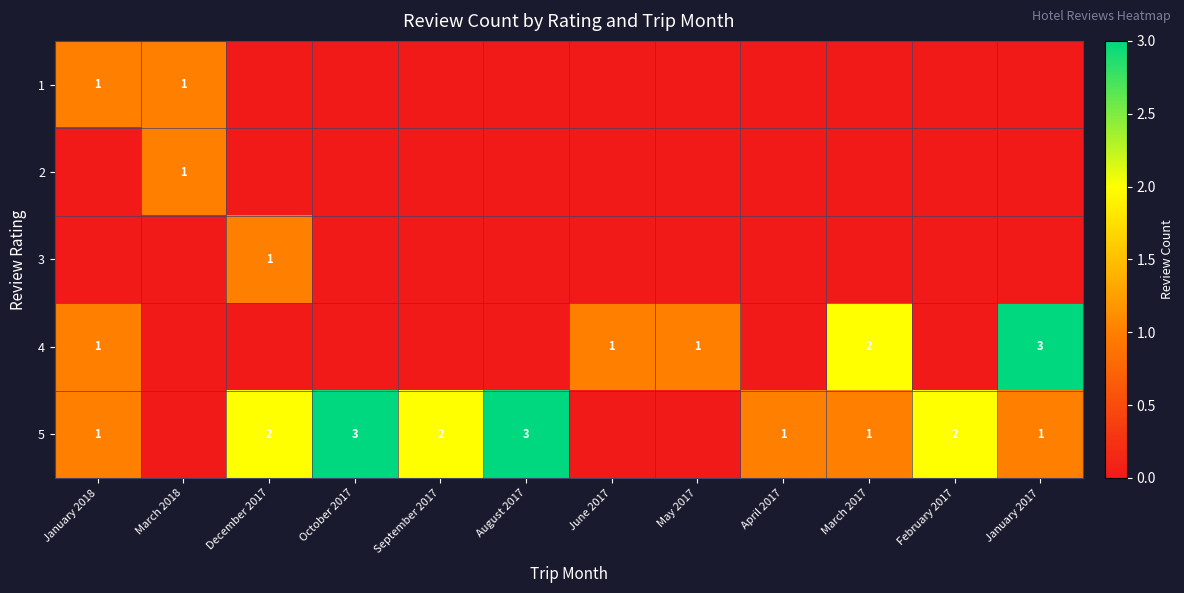

Is it true that 5 equals 3 at February 2017?

False